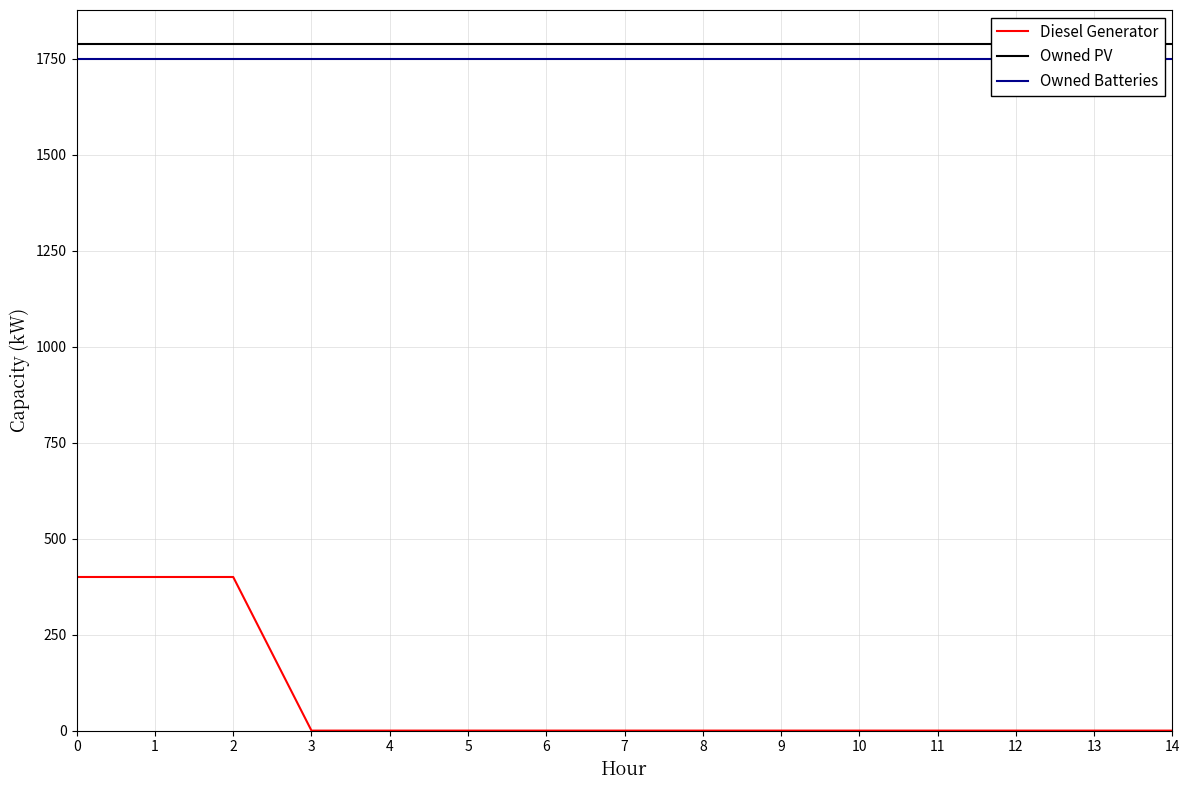

Which series changed the most between 4 and 12?

Diesel Generator